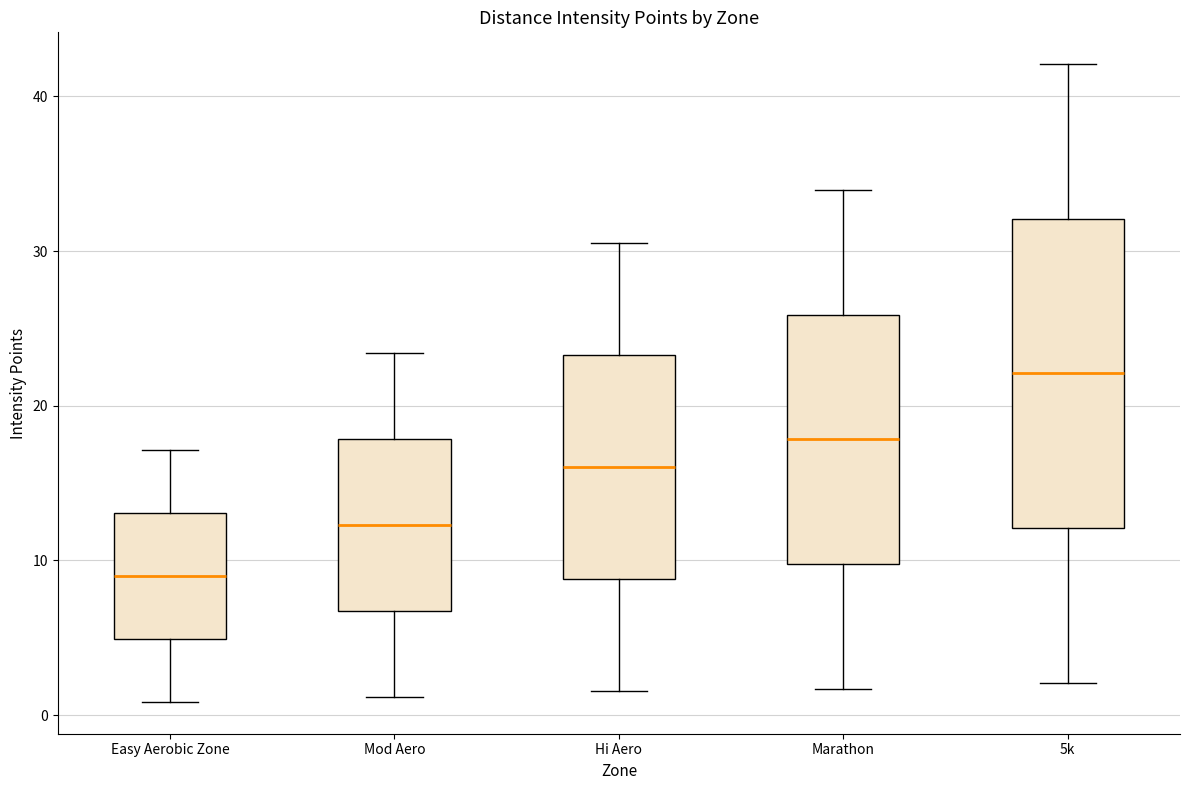

Reading left to right, transcribe this box plot: for each box, give where its median line is, the range the box spans, and where its two whiskers end, as read against the y-axis. The values are not printed on the chart, so give them approximately, as read against the axis.

Easy Aerobic Zone: median 9, box 5 to 13, whiskers 1 to 17
Mod Aero: median 12, box 7 to 18, whiskers 1 to 23
Hi Aero: median 16, box 9 to 23, whiskers 2 to 31
Marathon: median 18, box 10 to 26, whiskers 2 to 34
5k: median 22, box 12 to 32, whiskers 2 to 42